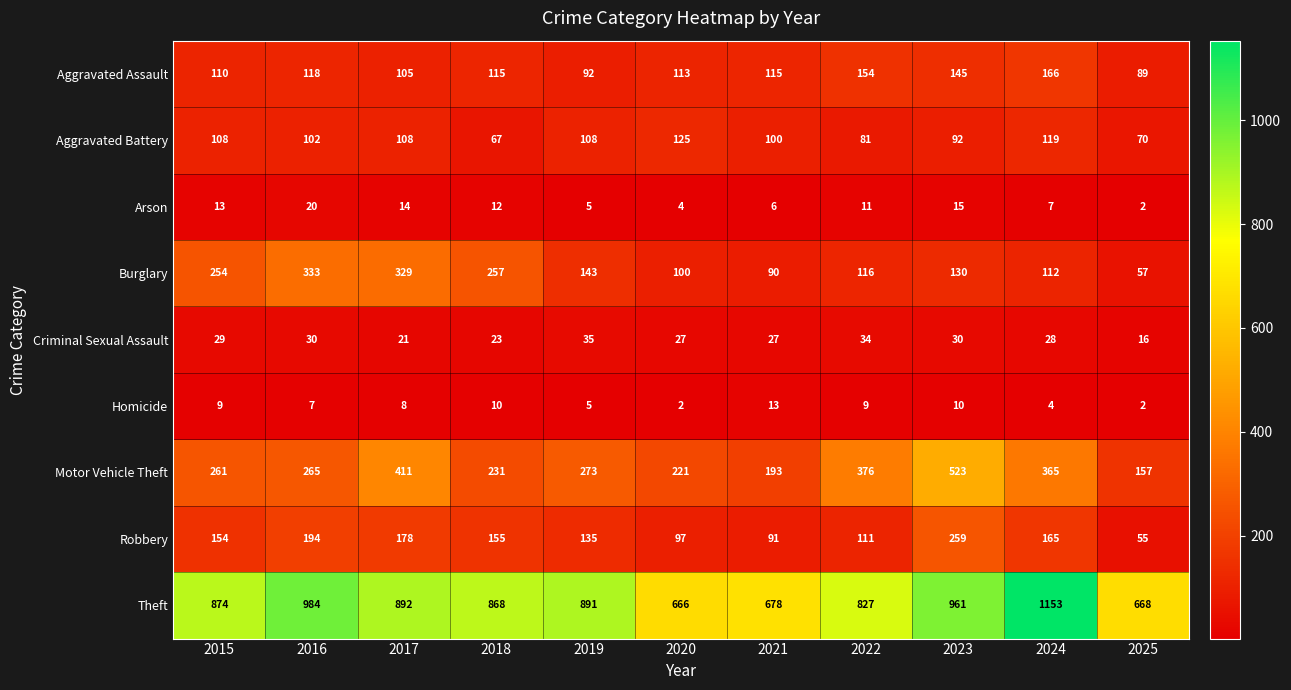

Which series has the widest spread of values?

Theft